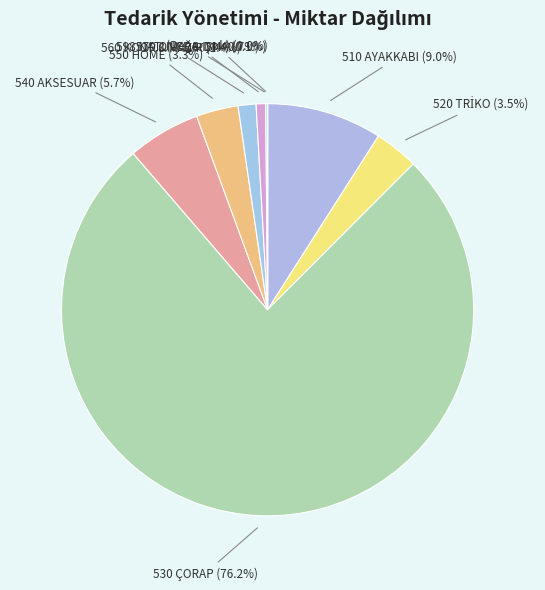

To the nearest percent, what is the average slice percentage?

11%